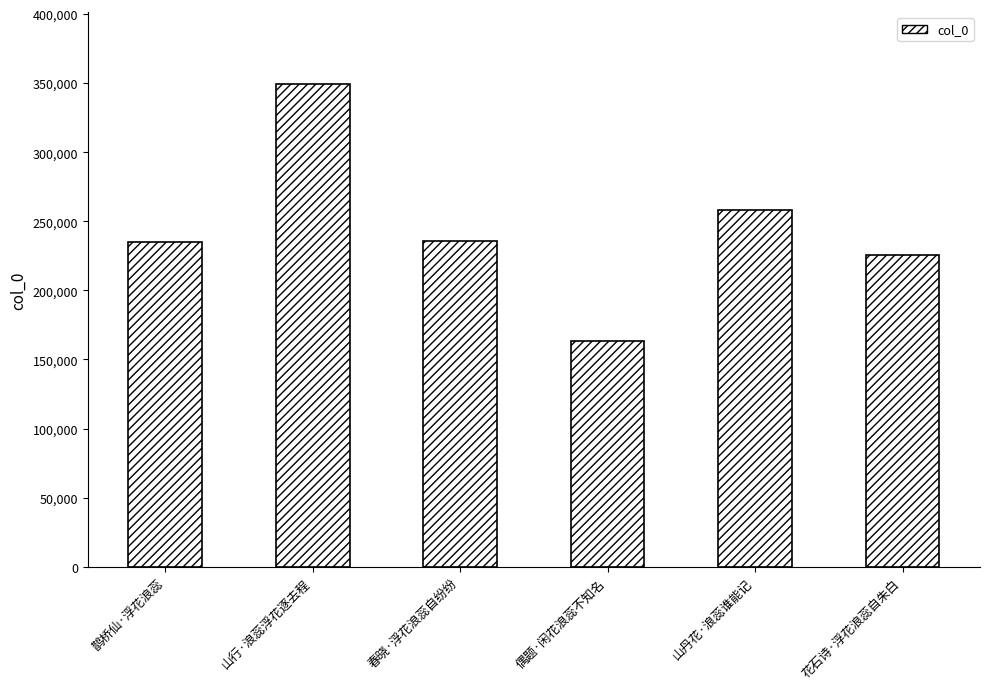

How many distinct data groups are displayed?

1